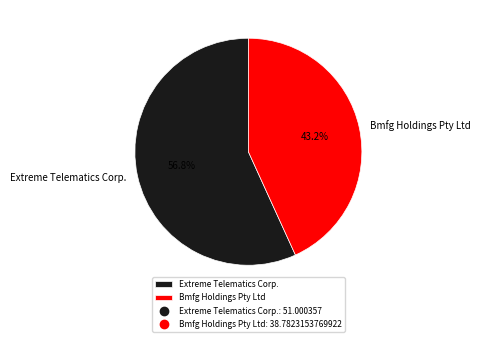

Which category has the biggest portion of the pie?

Extreme Telematics Corp.